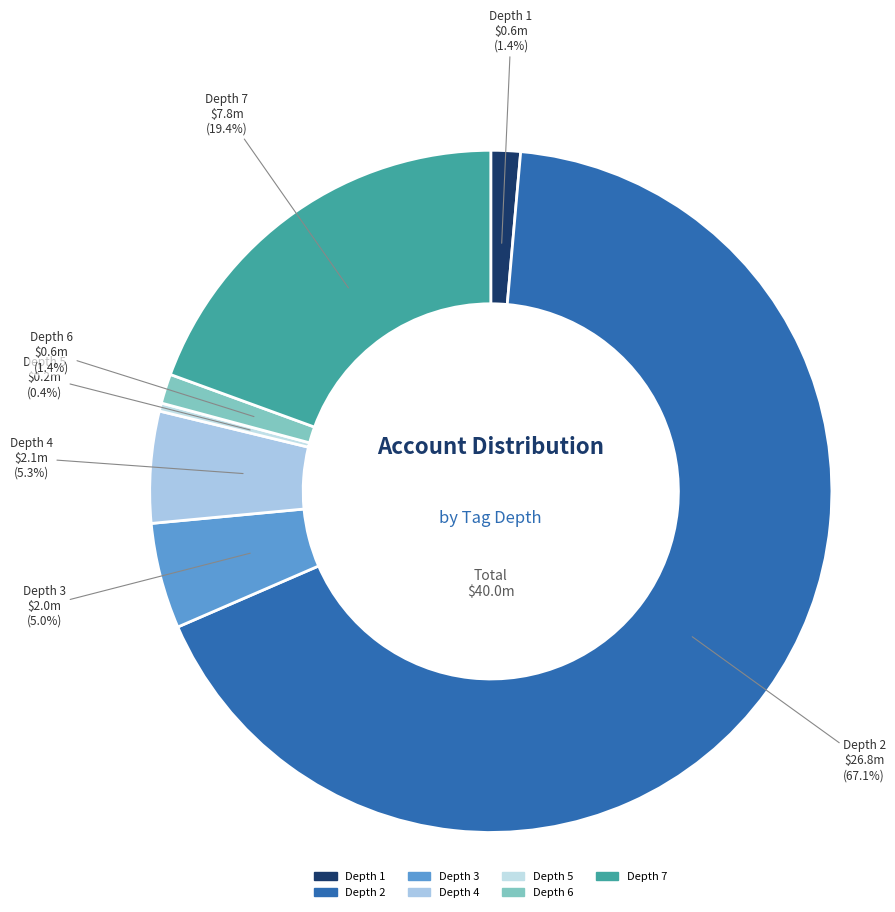

To the nearest percent, what is the difference between the largest and smallest slice percentages?

67%